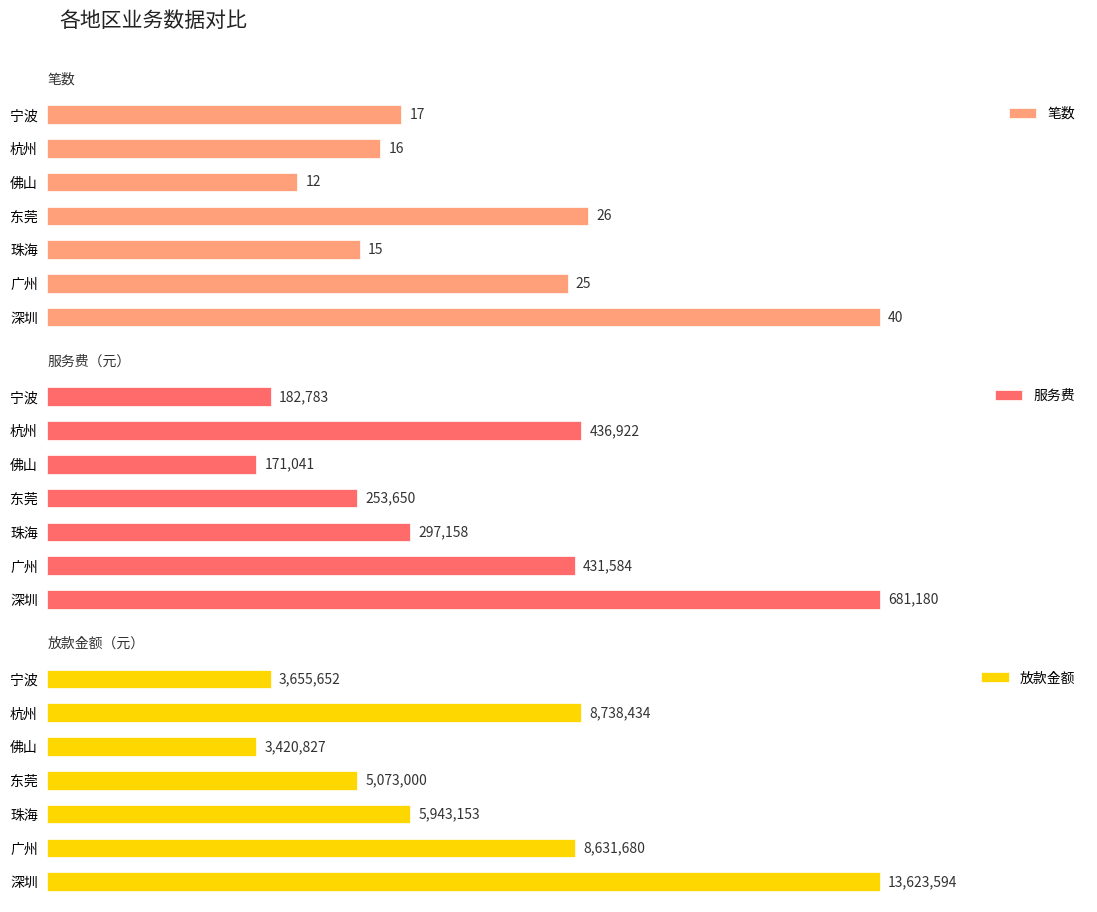

What is the difference between the maximum and minimum values in the 笔数 series?

28.0